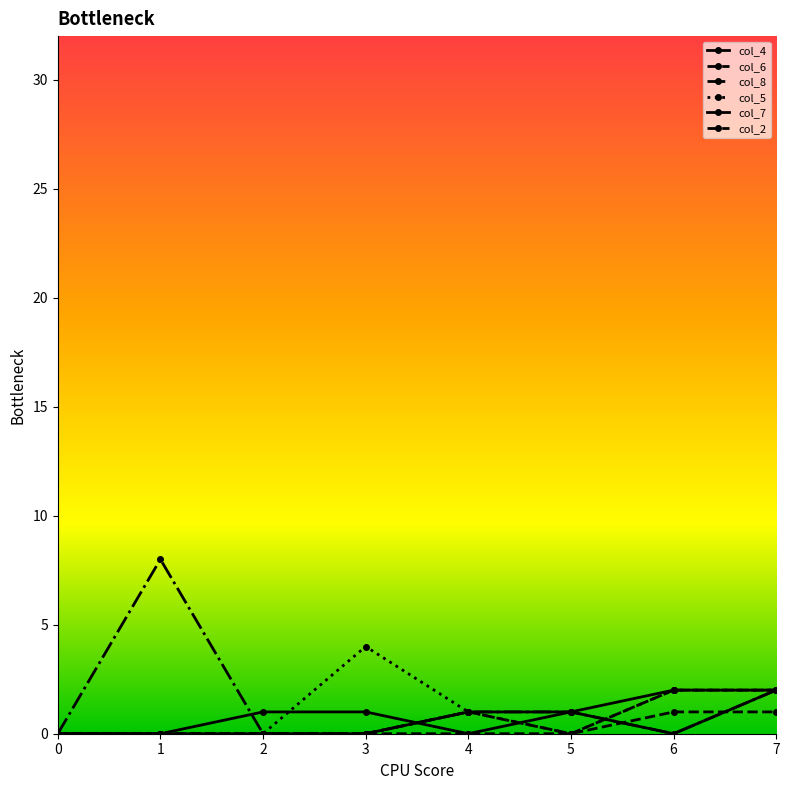

True or false: col_7 has more than 0 interior local peaks.

False